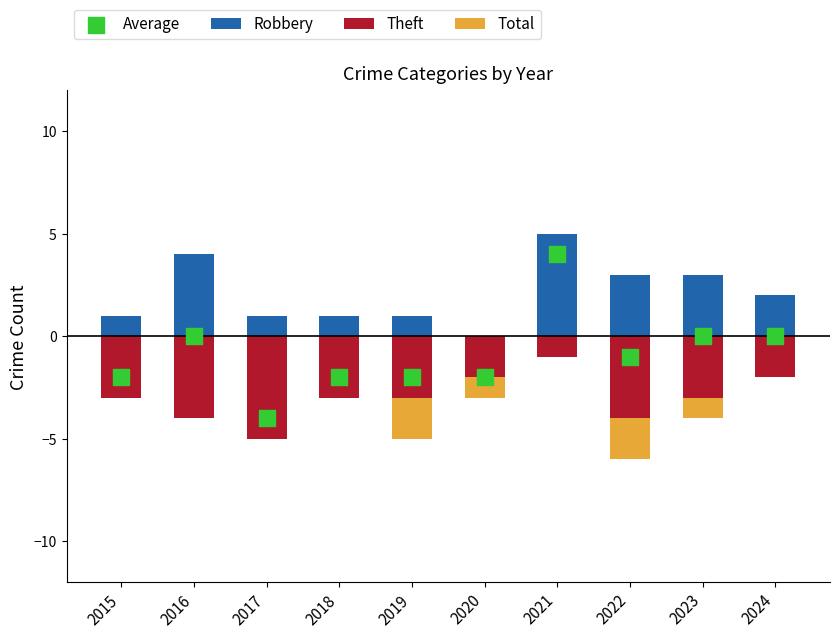

Which series contains the highest Y value?

Robbery